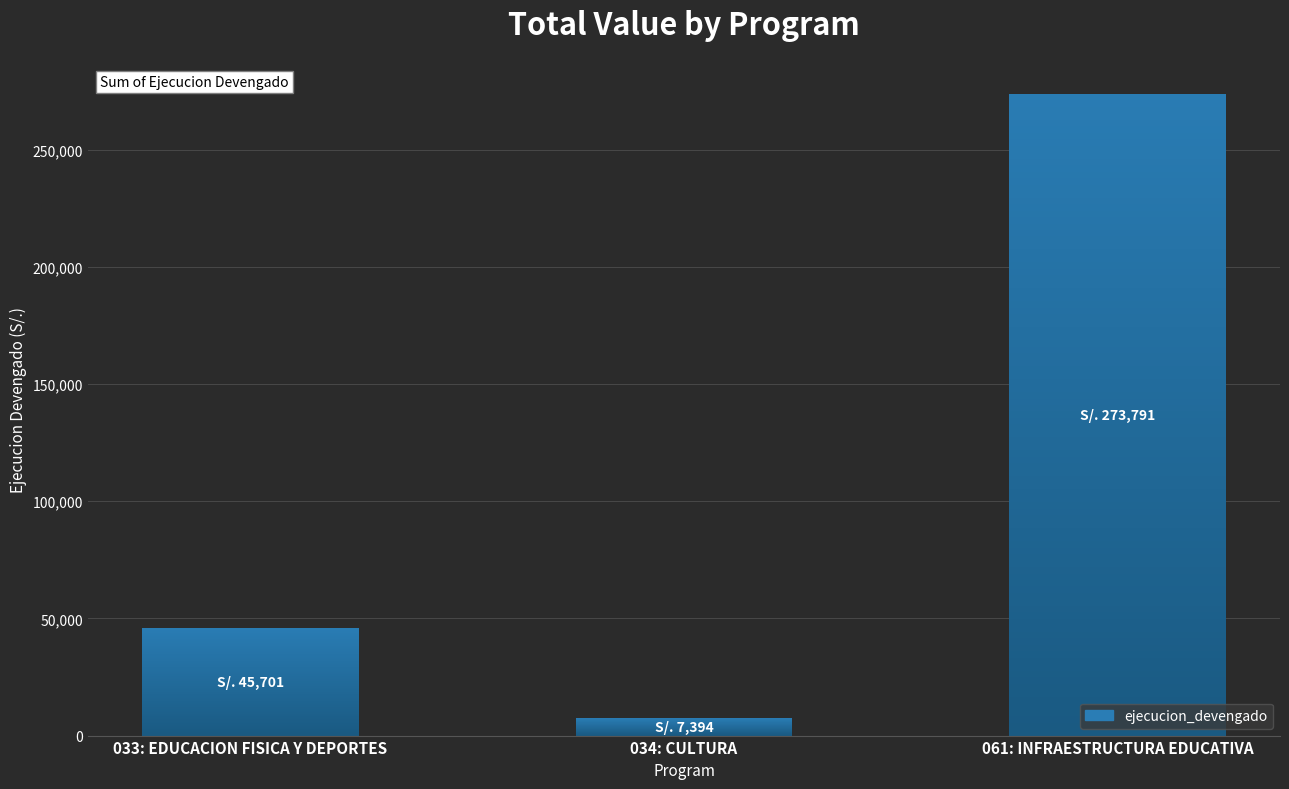

List the labels in order of value, largest first.

061: INFRAESTRUCTURA EDUCATIVA, 033: EDUCACION FISICA Y DEPORTES, 034: CULTURA